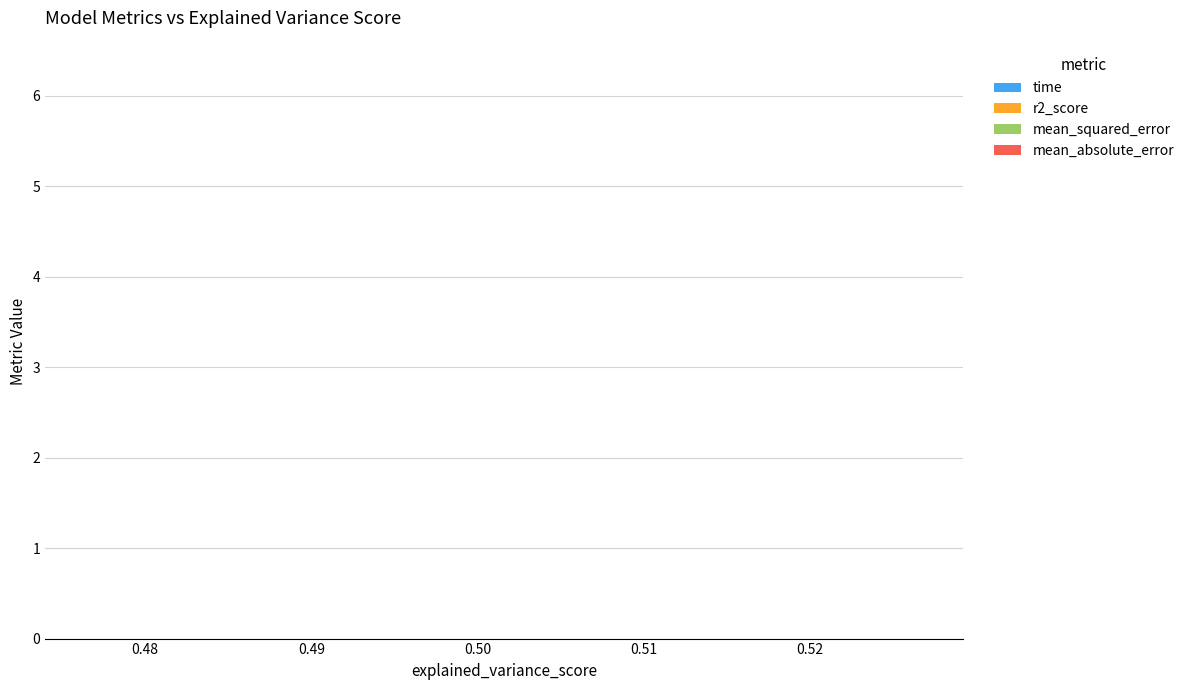

Reading left to right, what are all the values shown in this chart?

time: 0.501584=0.0	0.501584=0.0	0.501584=0.1	0.501584=0.0	0.501584=0.1	0.501584=0.1	0.501584=0.1	0.501584=0.0	0.501584=0.0	0.501584=0.0	0.501584=0.0	0.501584=0.1	0.501584=0.1	0.501584=0.1	0.501584=0.1	0.501584=0.1	0.501584=0.0	0.501584=0.1	0.501584=0.1	0.501584=0.0
r2_score: 0.501584=0.5	0.501584=0.5	0.501584=0.5	0.501584=0.5	0.501584=0.5	0.501584=0.5	0.501584=0.5	0.501584=0.5	0.501584=0.5	0.501584=0.5	0.501584=0.5	0.501584=0.5	0.501584=0.5	0.501584=0.5	0.501584=0.5	0.501584=0.5	0.501584=0.5	0.501584=0.5	0.501584=0.5	0.501584=0.5
mean_squared_error: 0.501584=4.1	0.501584=4.1	0.501584=4.1	0.501584=4.1	0.501584=4.1	0.501584=4.1	0.501584=4.1	0.501584=4.1	0.501584=4.1	0.501584=4.1	0.501584=4.1	0.501584=4.1	0.501584=4.1	0.501584=4.1	0.501584=4.1	0.501584=4.1	0.501584=4.1	0.501584=4.1	0.501584=4.1	0.501584=4.1
mean_absolute_error: 0.501584=1.6	0.501584=1.6	0.501584=1.6	0.501584=1.6	0.501584=1.6	0.501584=1.6	0.501584=1.6	0.501584=1.6	0.501584=1.6	0.501584=1.6	0.501584=1.6	0.501584=1.6	0.501584=1.6	0.501584=1.6	0.501584=1.6	0.501584=1.6	0.501584=1.6	0.501584=1.6	0.501584=1.6	0.501584=1.6